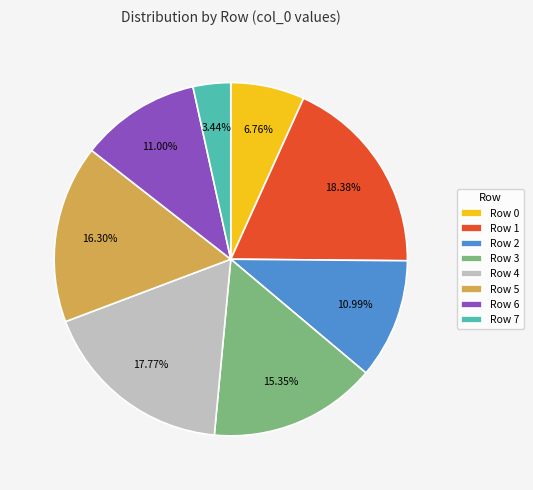

Does any single category account for the majority?

No